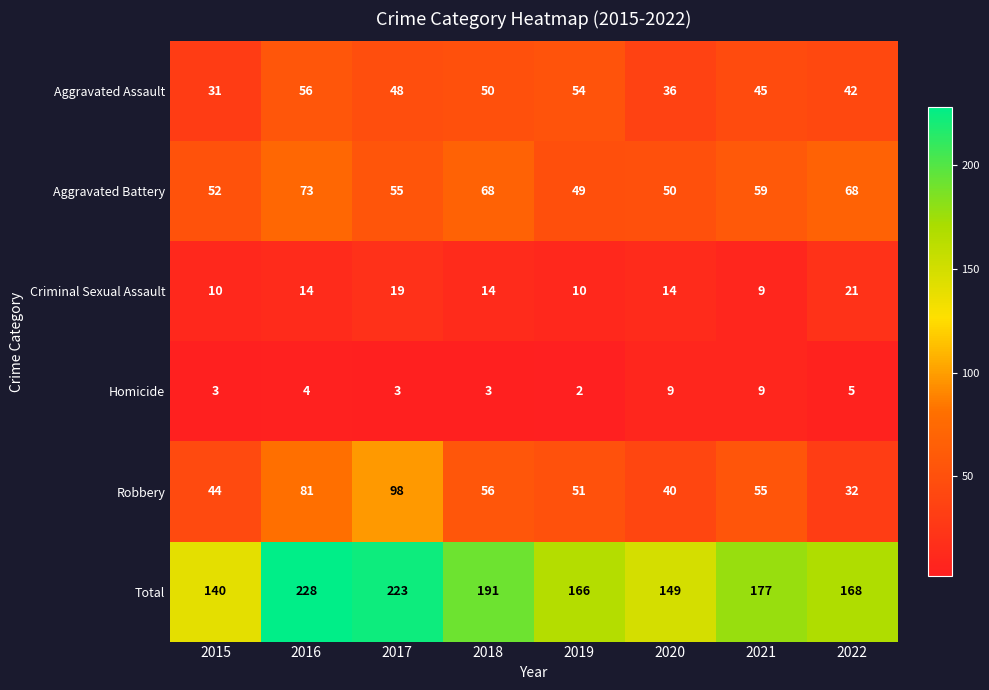

Which series has the widest spread of values?

Total